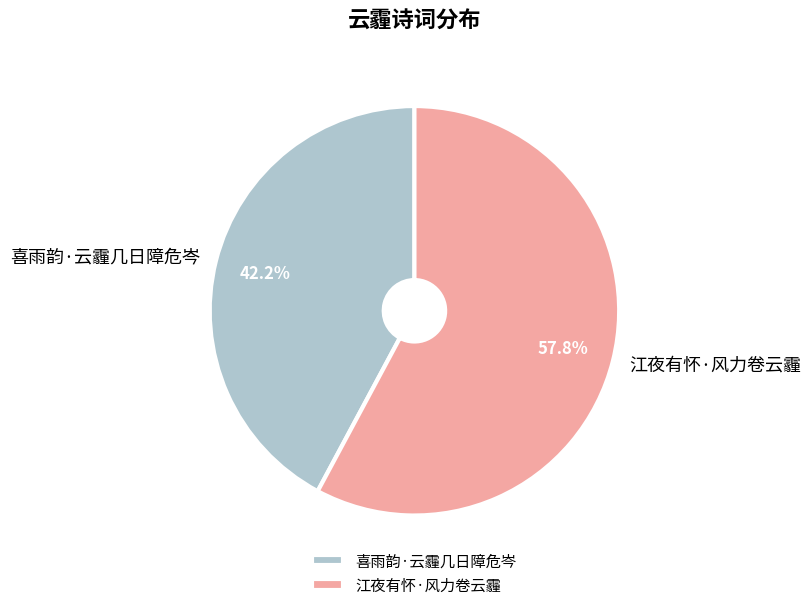

To the nearest percent, what is the difference between the largest and smallest slice percentages?

16%